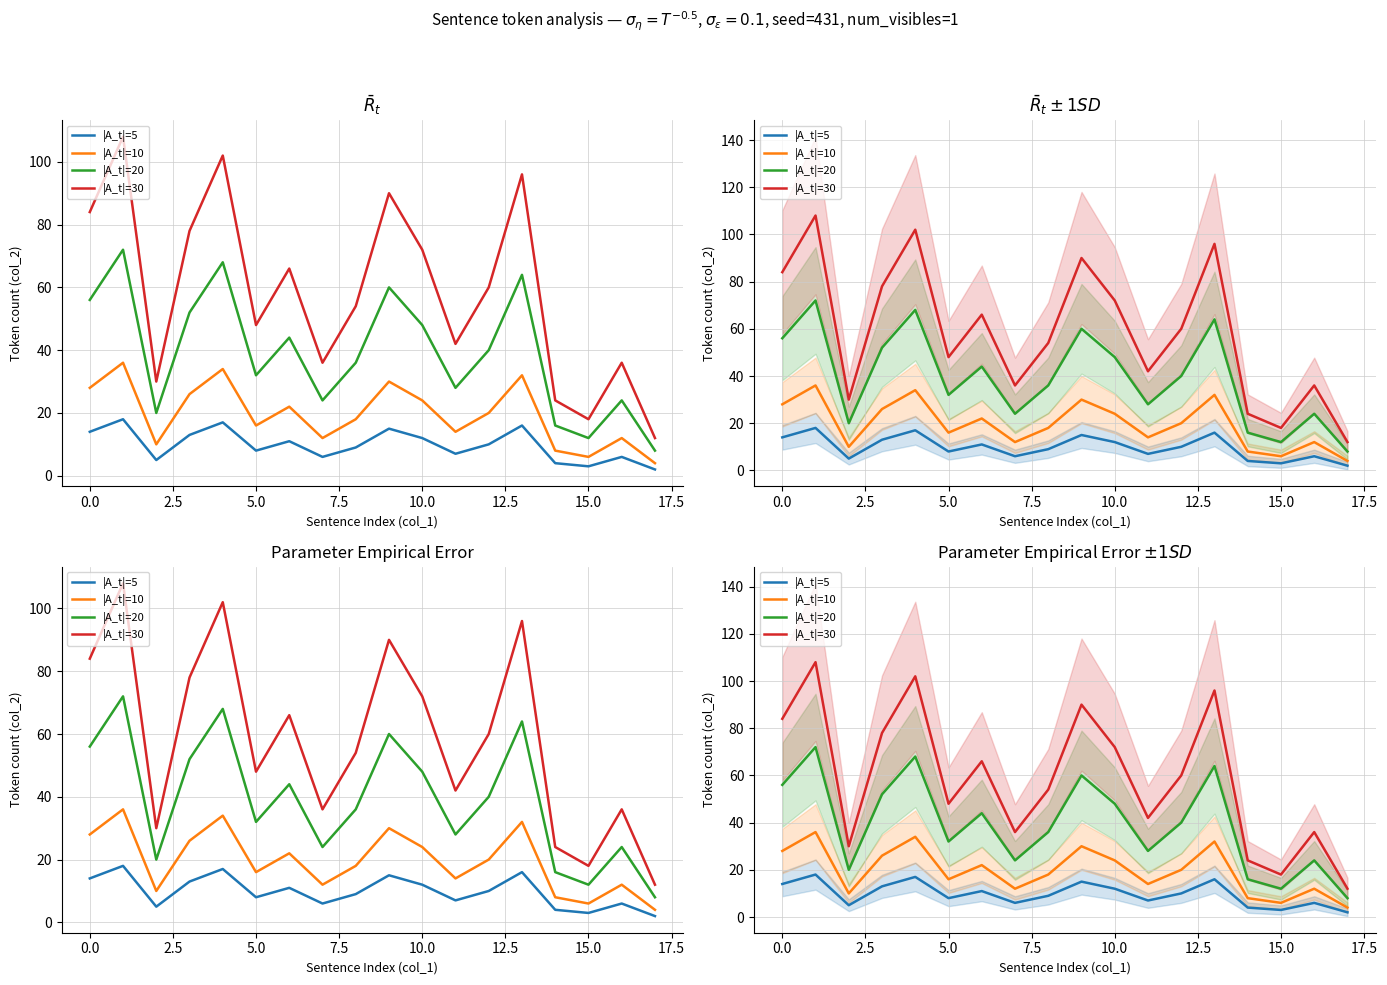

Between 2.5 and 5.0, which is larger?

5.0